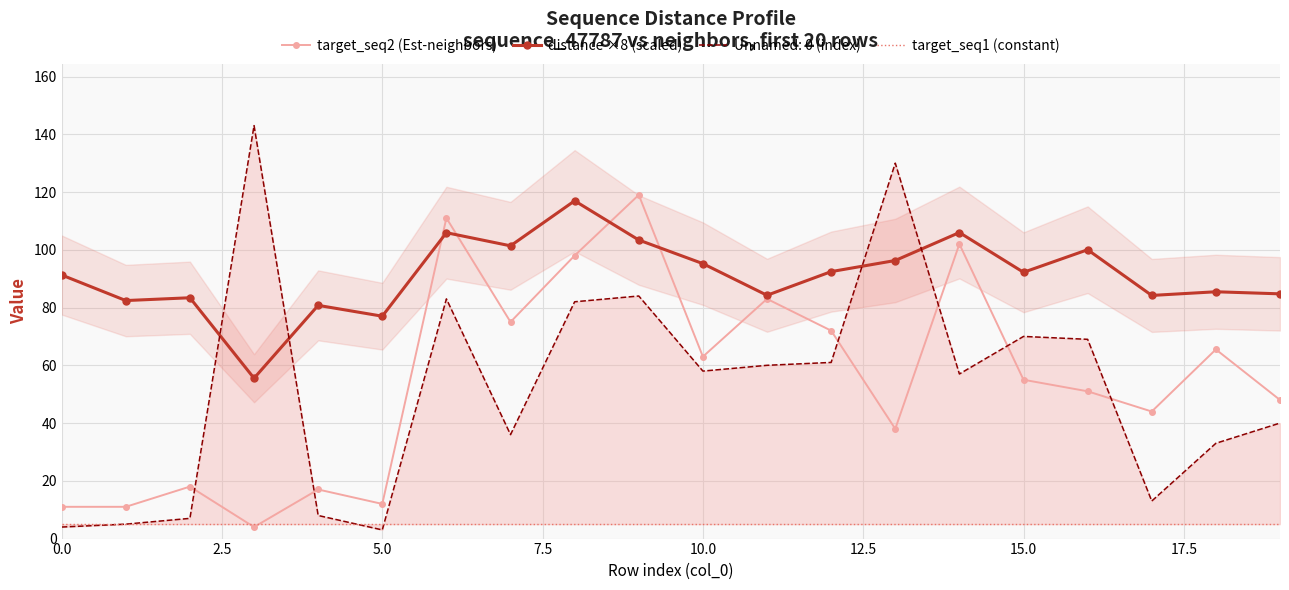

True or false: distance ×8 (scaled) has more than 1 interior local peaks.

True